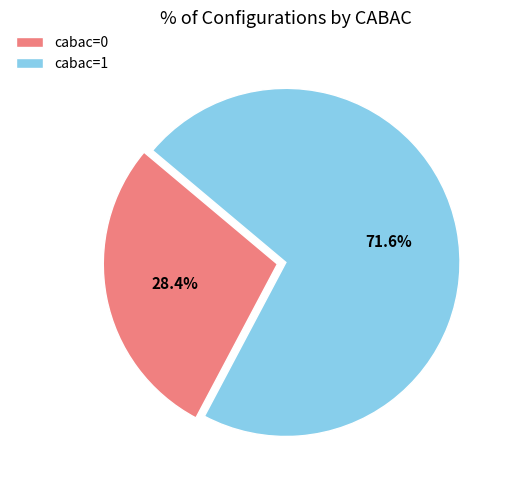

Is there any slice that represents more than half of the pie?

Yes